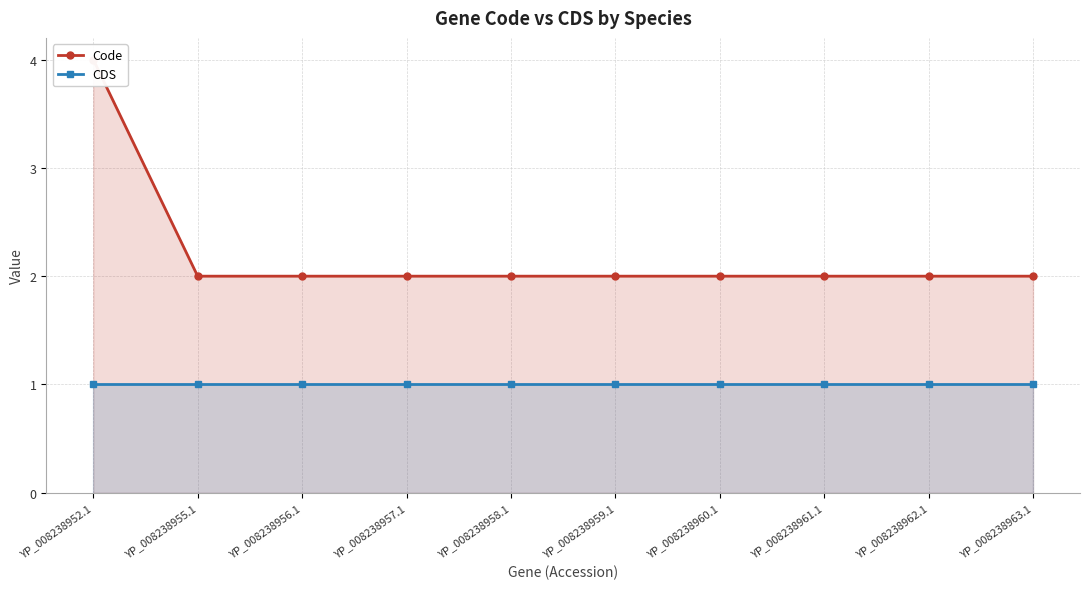

How many lines are shown in the chart?

2